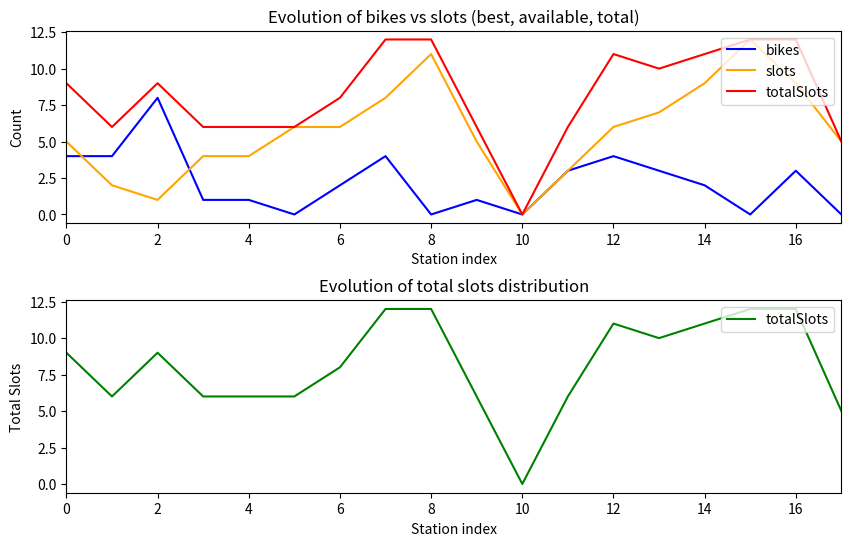

Is this an area chart (filled region under the line)?

No